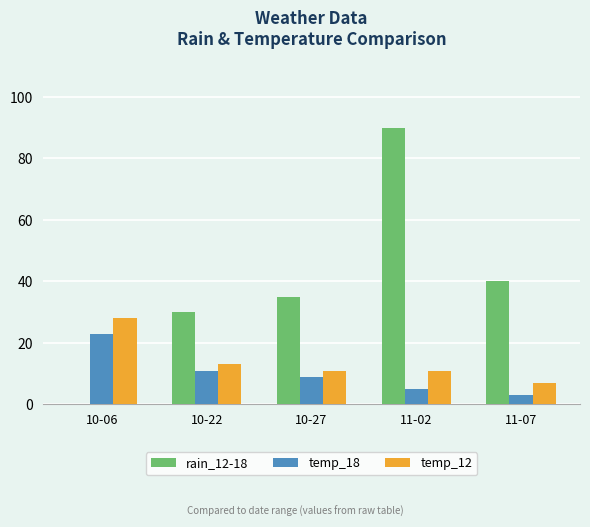

The rain_12-18 series shows 72 at 11-07. True or false?

False